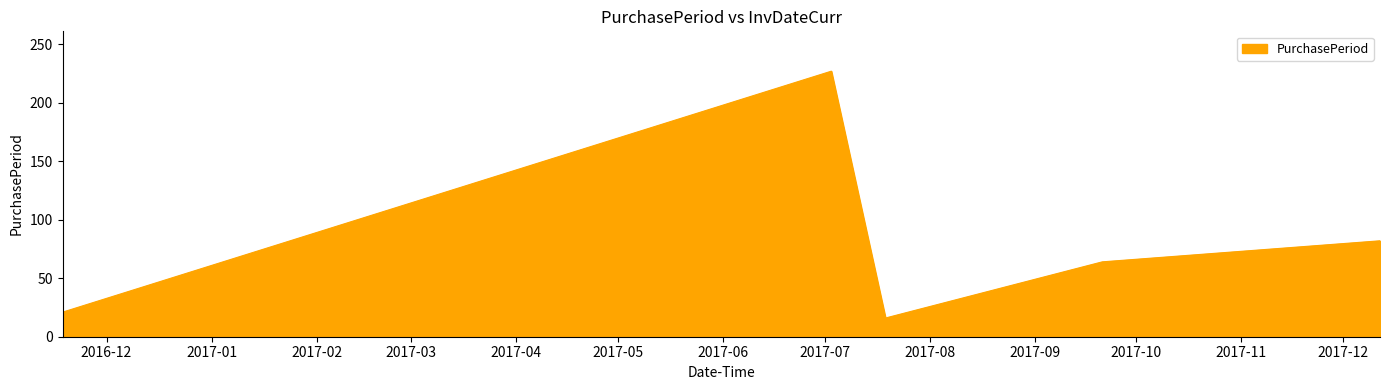

What is the smallest value displayed?

16